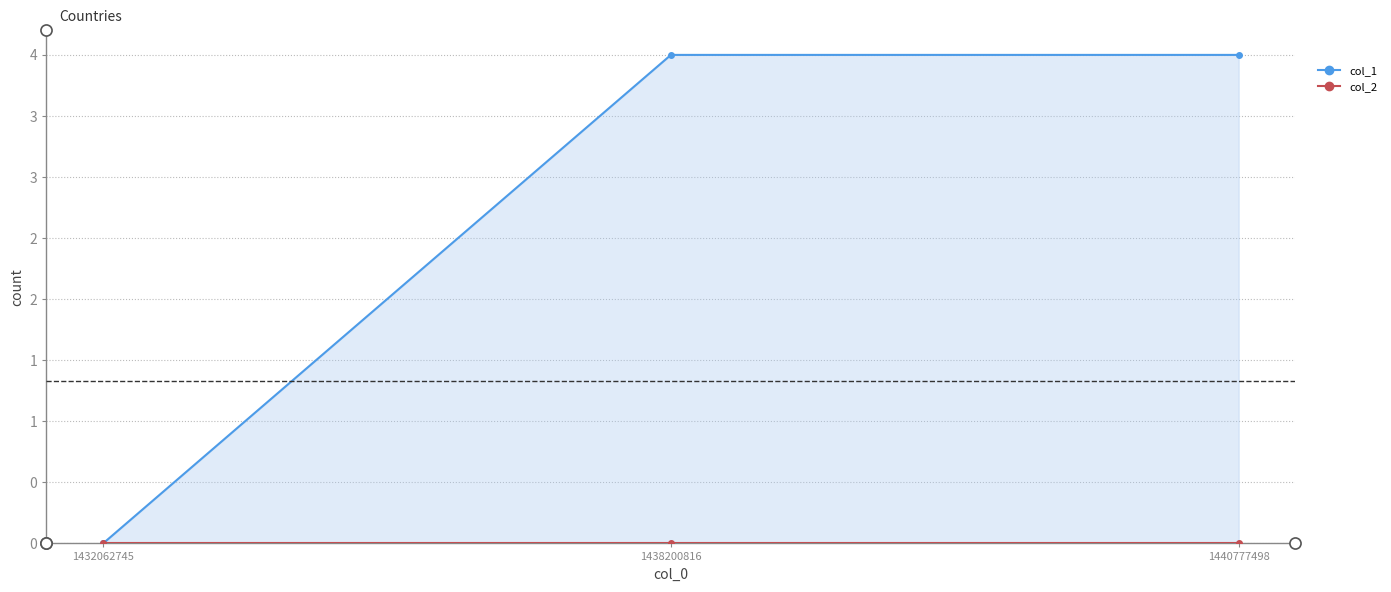

What is the value of the 3rd point from the left?

4